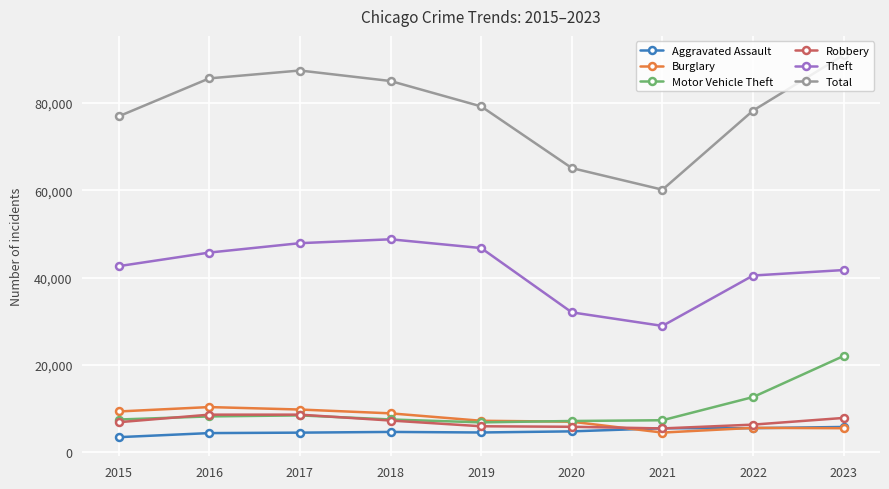

Which series has the largest total across all categories?

Total